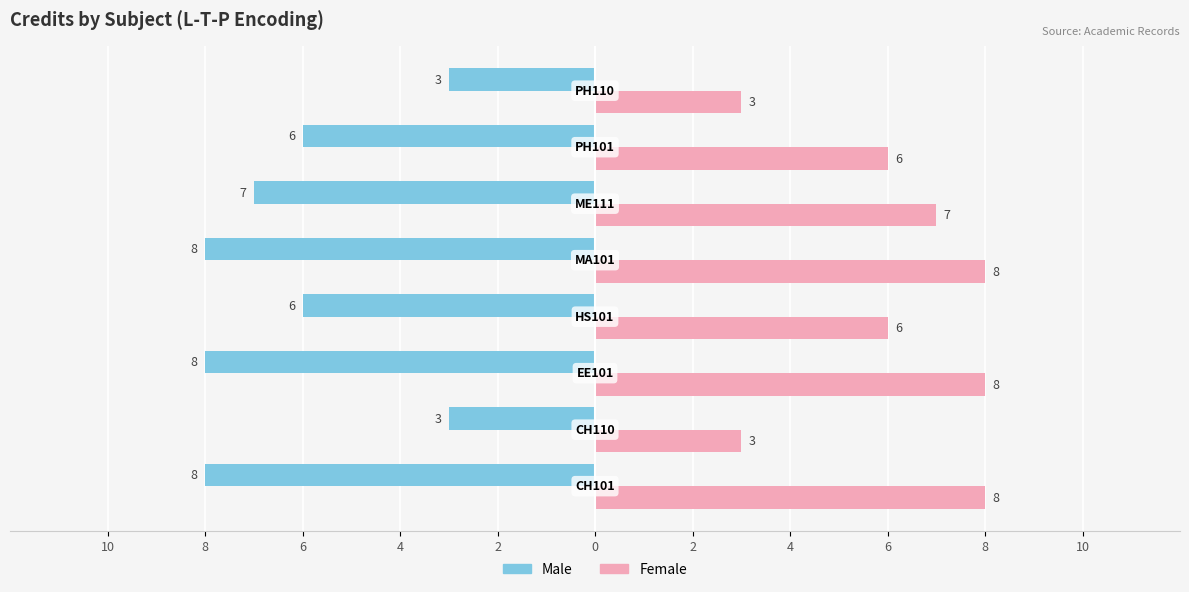

What are all the series names shown in the legend?

Male, Female